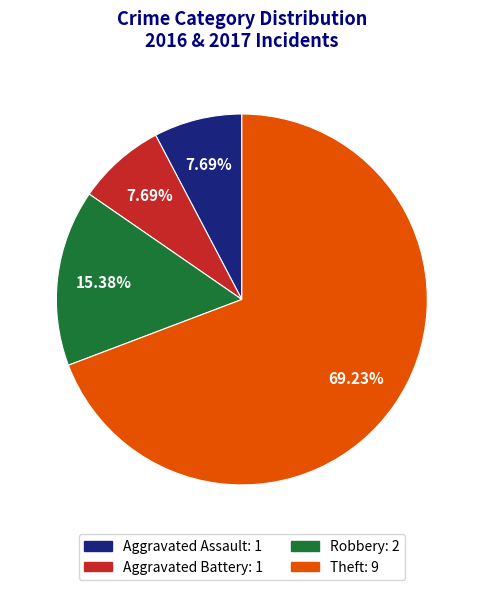

True or false: Theft accounts for 57% of the total.

False